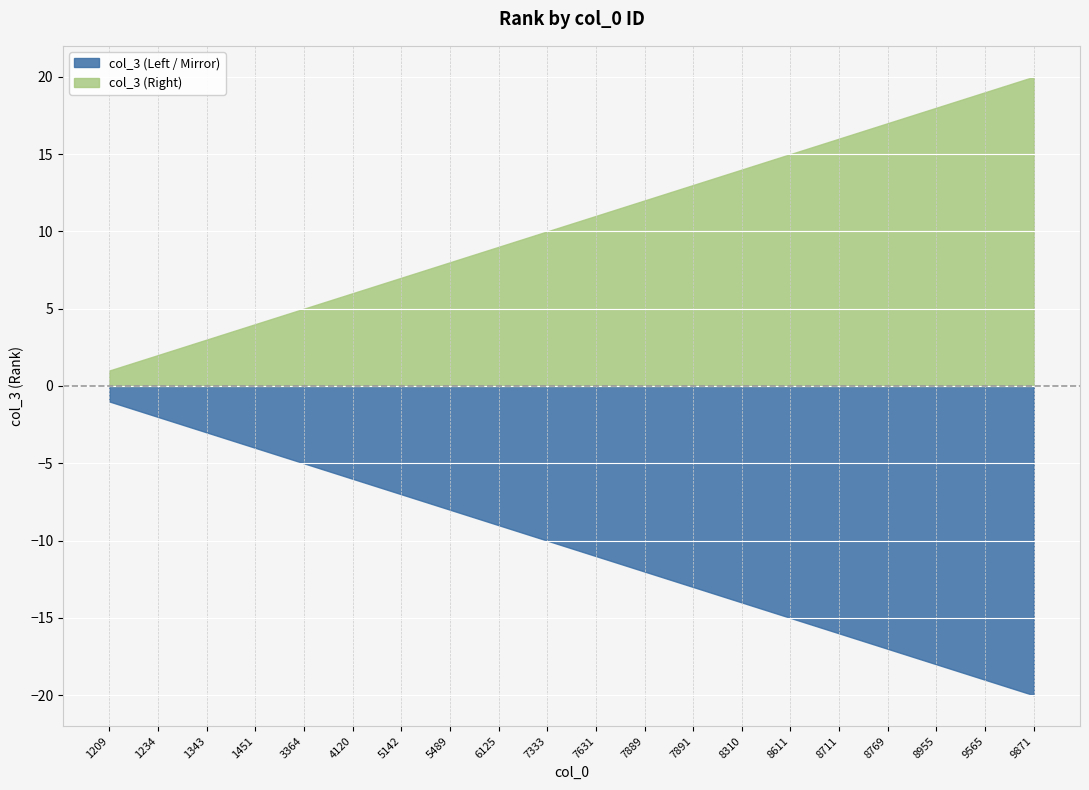

How many lines are shown in the chart?

2